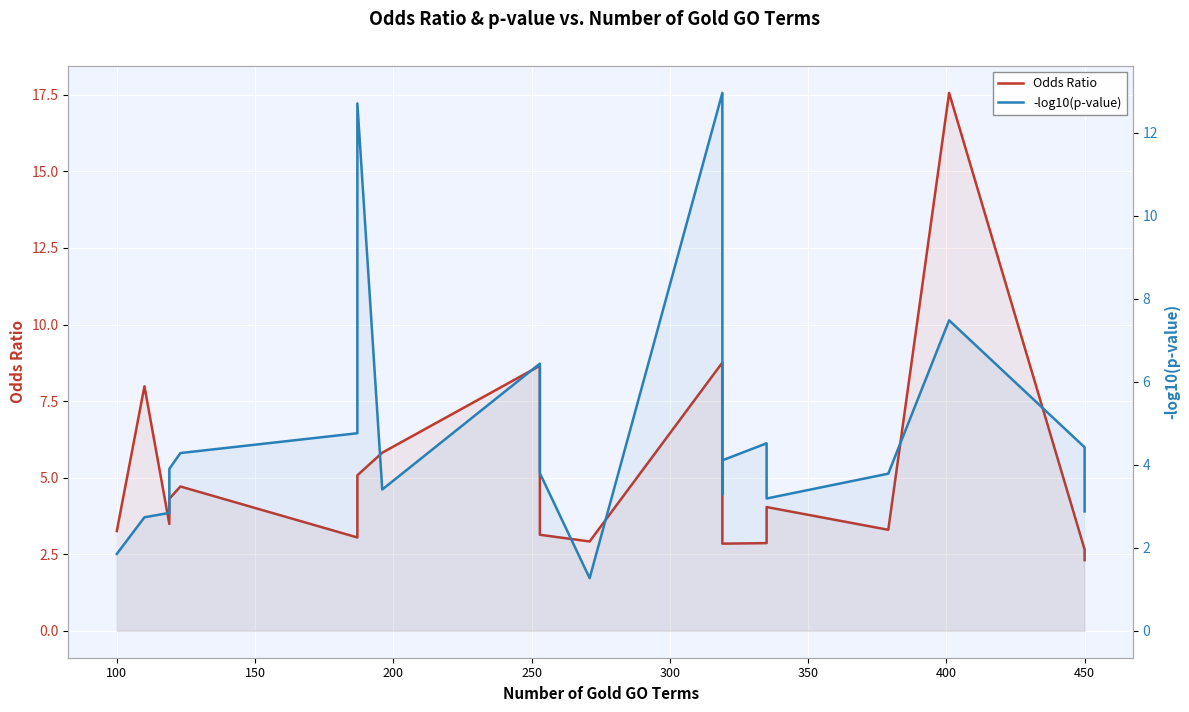

At how many categories does at least one series exceed 10?

3